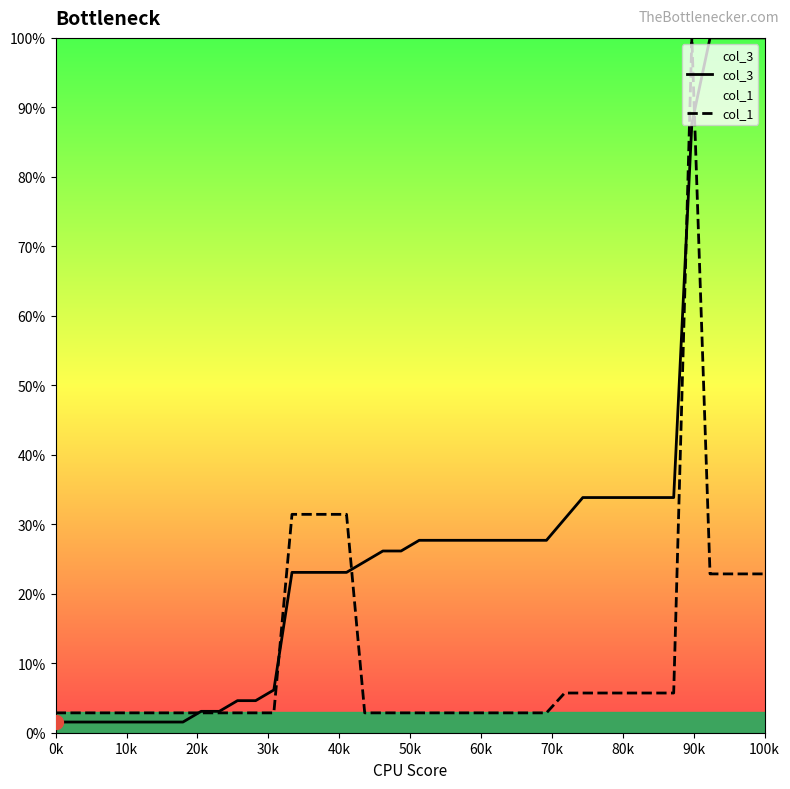

What are all the series names shown in the legend?

col_3, col_1